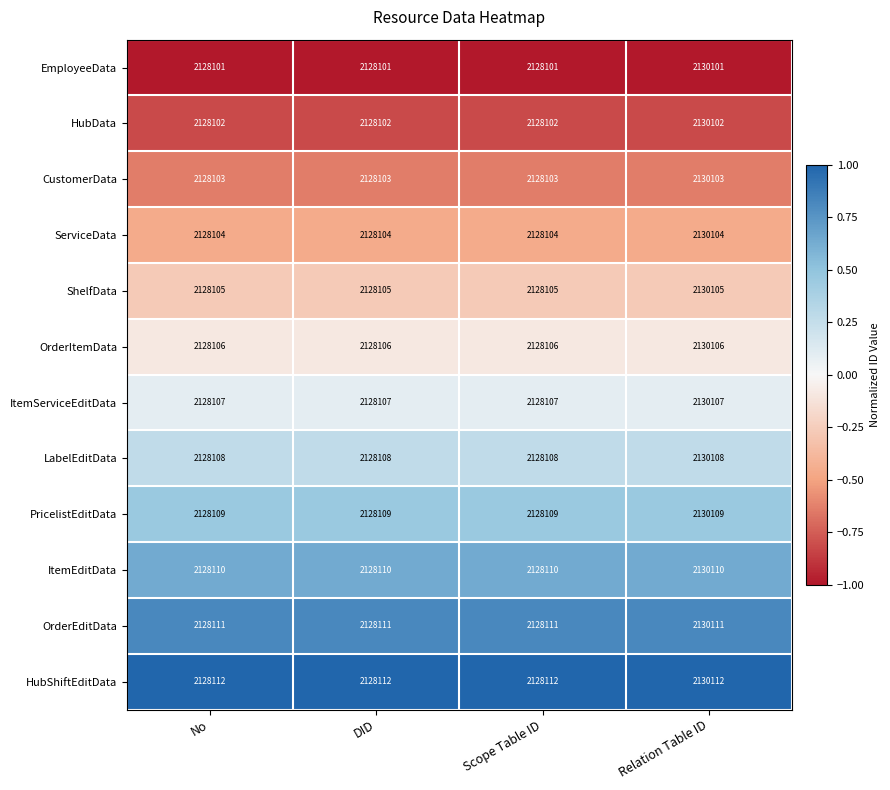

Read the ServiceData value at No, to the nearest 100.

2128100